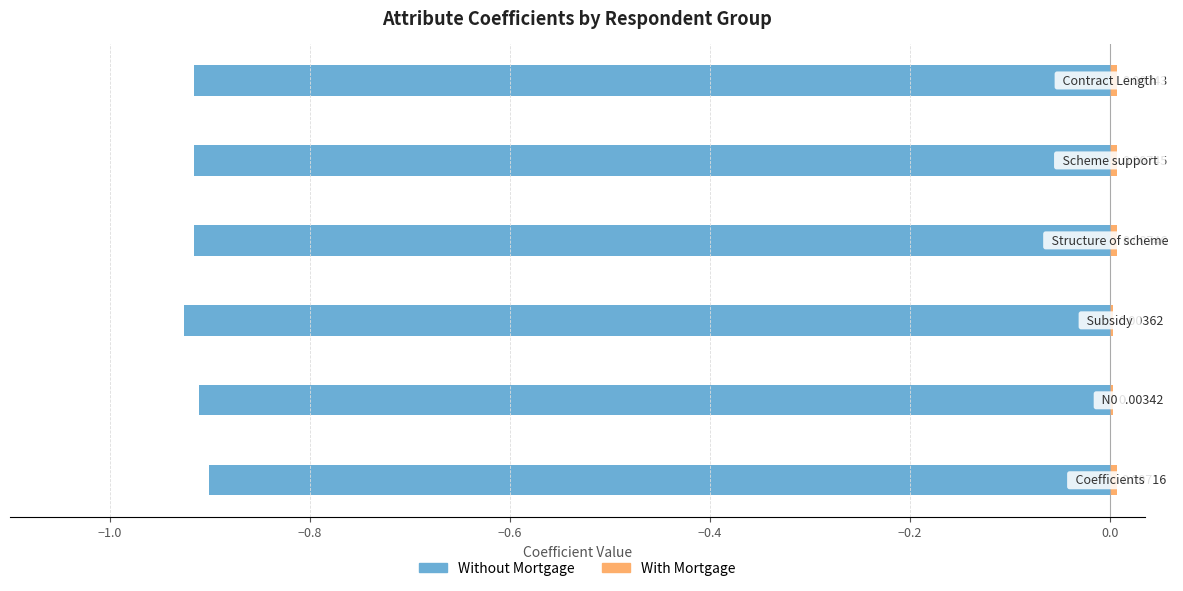

How many bars are there in each group?

2